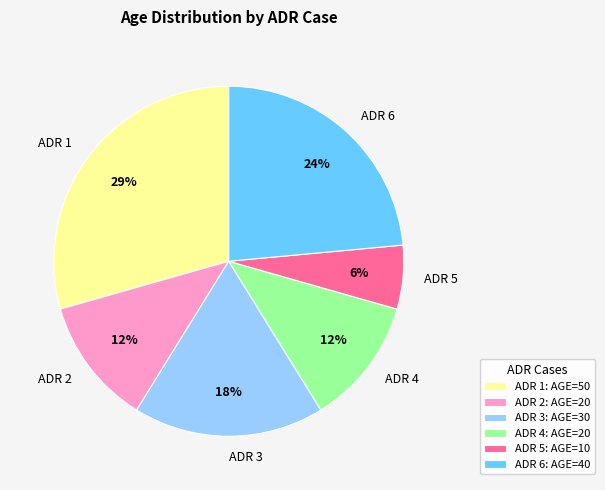

True or false: ADR 2 accounts for 3% of the total.

False